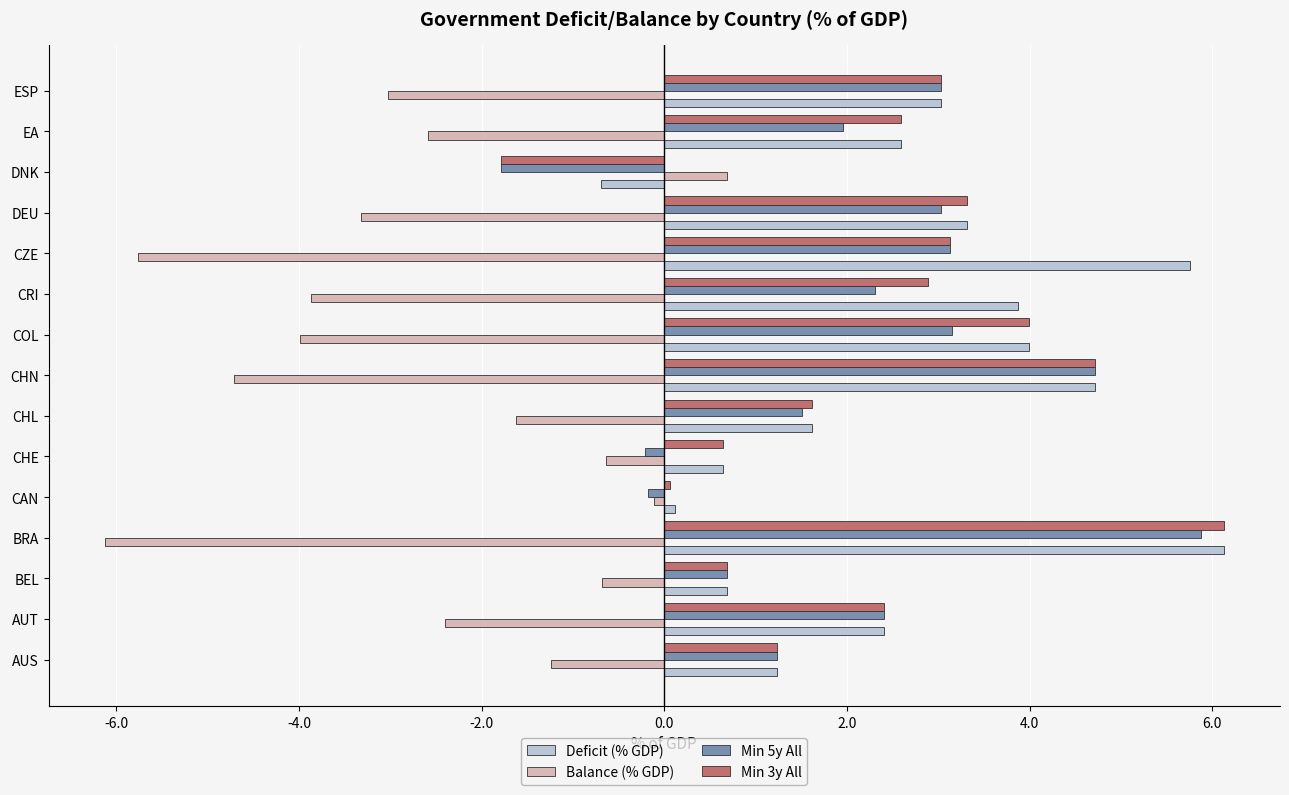

Is it true that Deficit (% GDP) equals 1.1 at CHE?

False